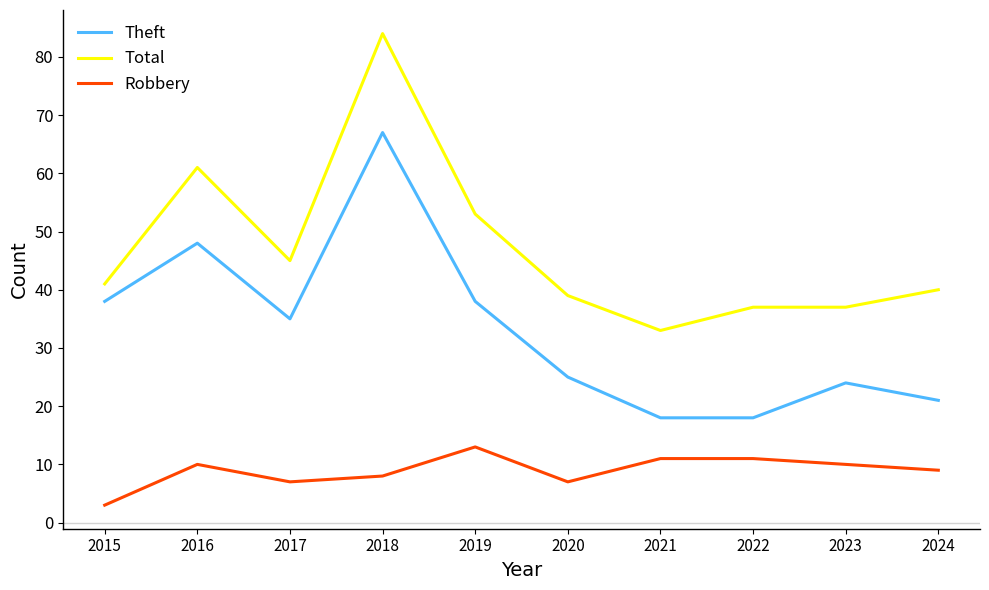

List the series in order of their overall mean, highest first.

Total, Theft, Robbery